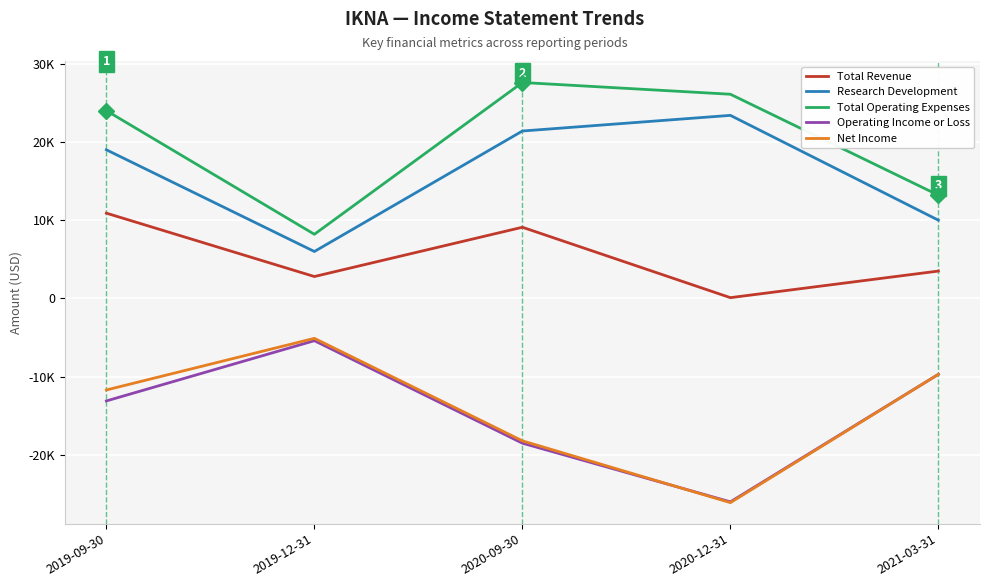

In Total Revenue, how many points are higher than both neighbors (excluding endpoints)?

1